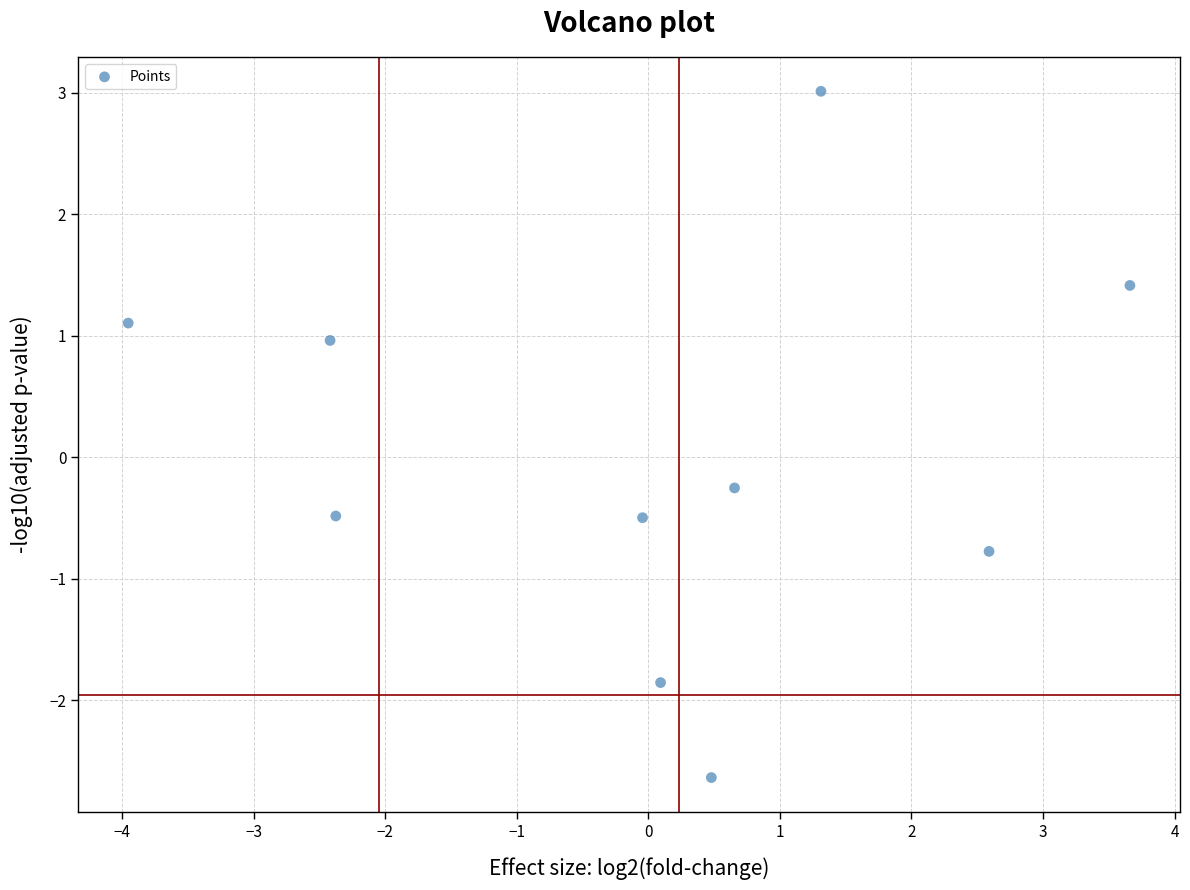

What Y value in the scatter plot is closest to 0?

-0.3